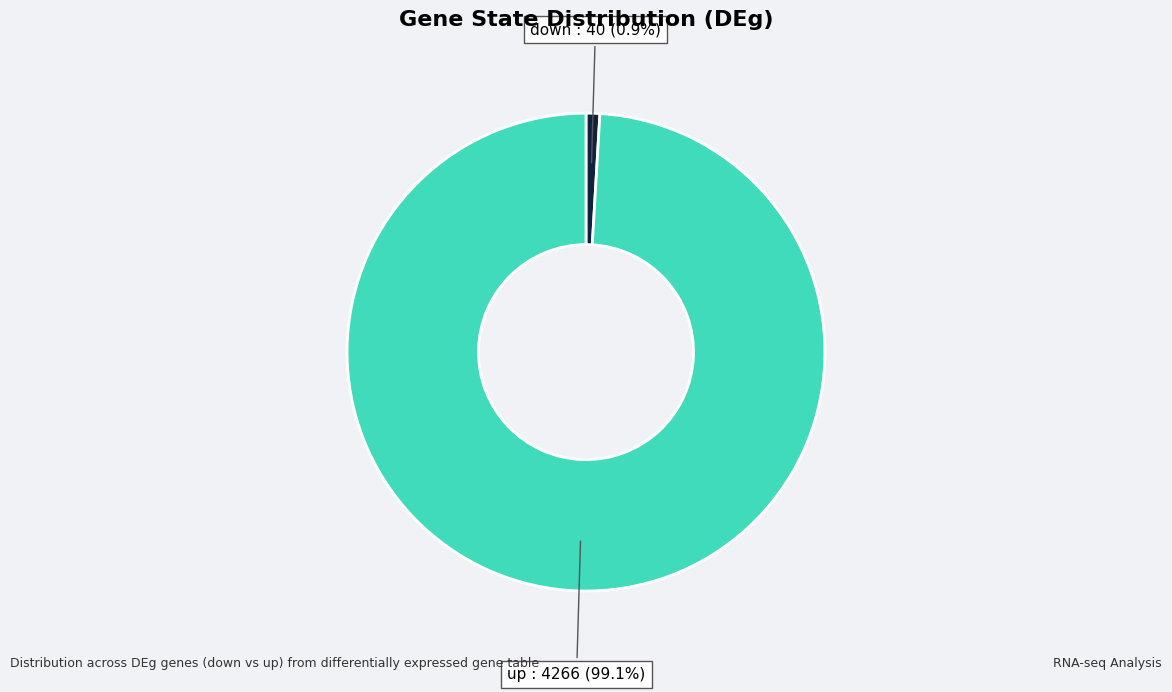

How many segments does this pie chart have?

2